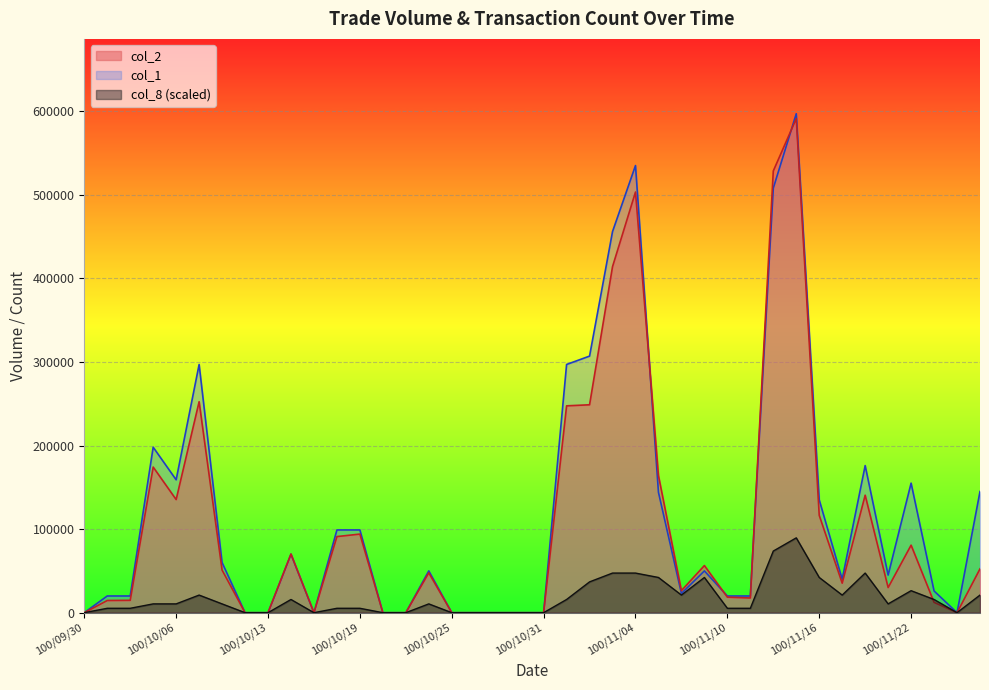

Where does the col_8 series first go above 10535?

100/10/05